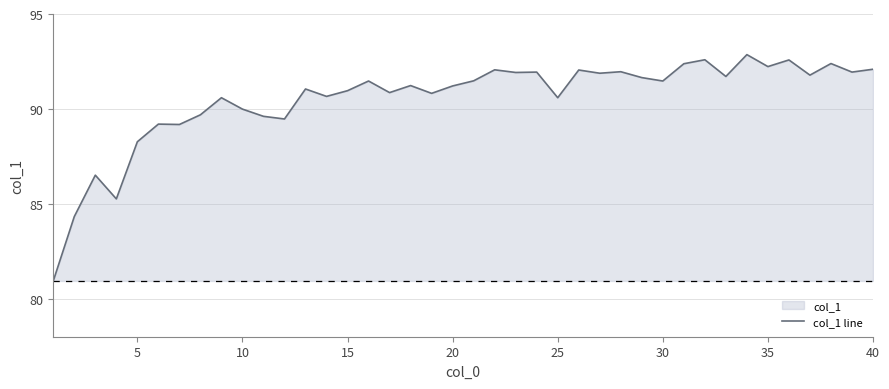

What is the maximum value shown in the chart?

92.9